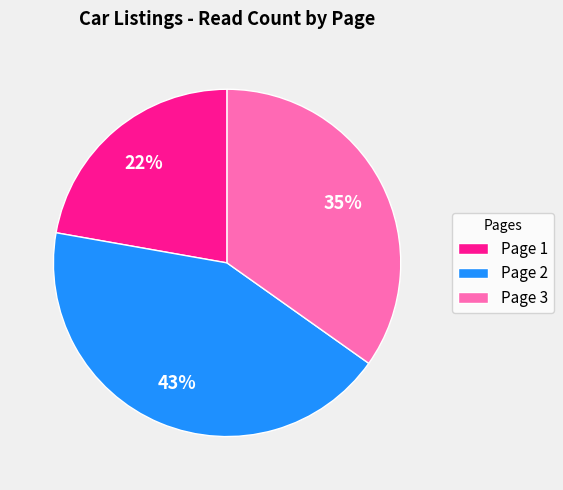

Which category has the smallest portion of the pie?

Page 1